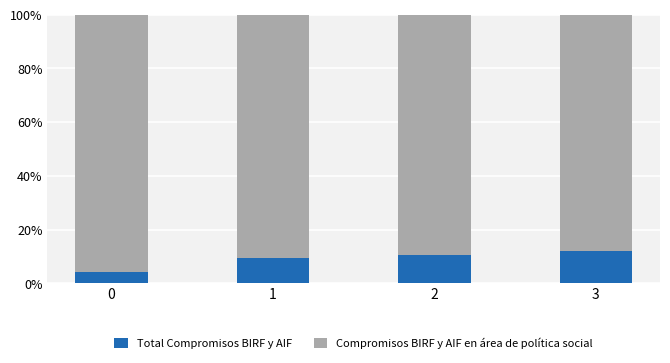

Reading left to right, what are the values for Total Compromisos BIRF y AIF?

0=4.4	1=9.3	2=10.4	3=12.0